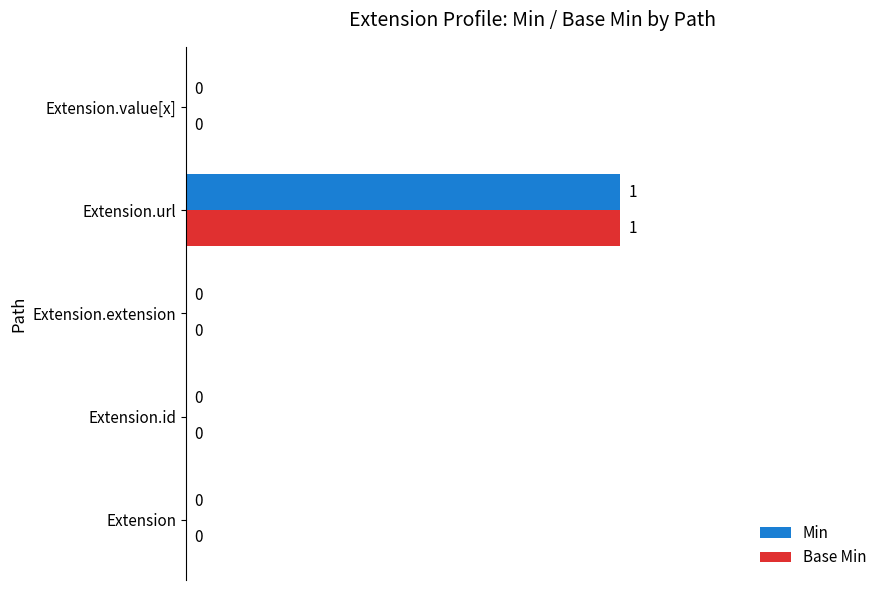

At which category is the sum across all series the highest?

Extension.url